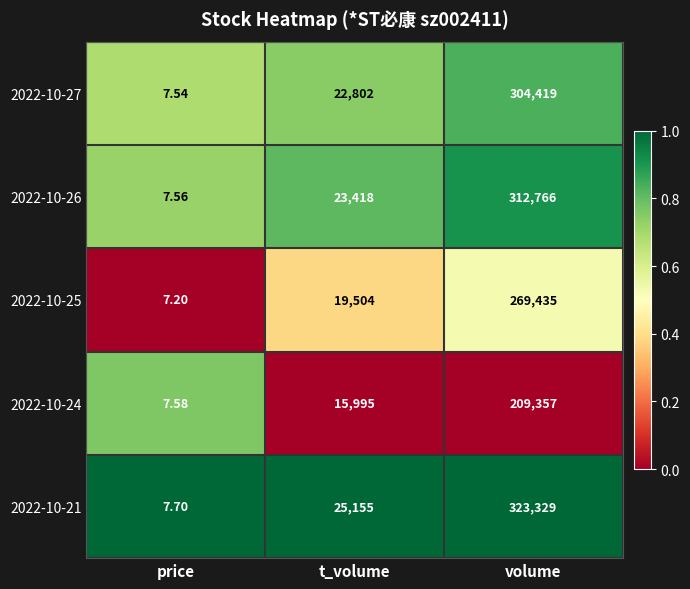

At which category does the chart reach its minimum across all series?

price